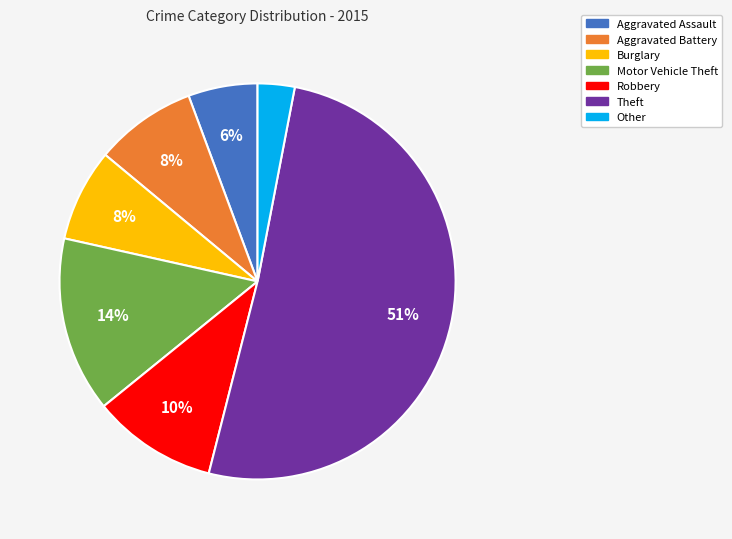

Does Theft account for over 50% of the chart?

Yes